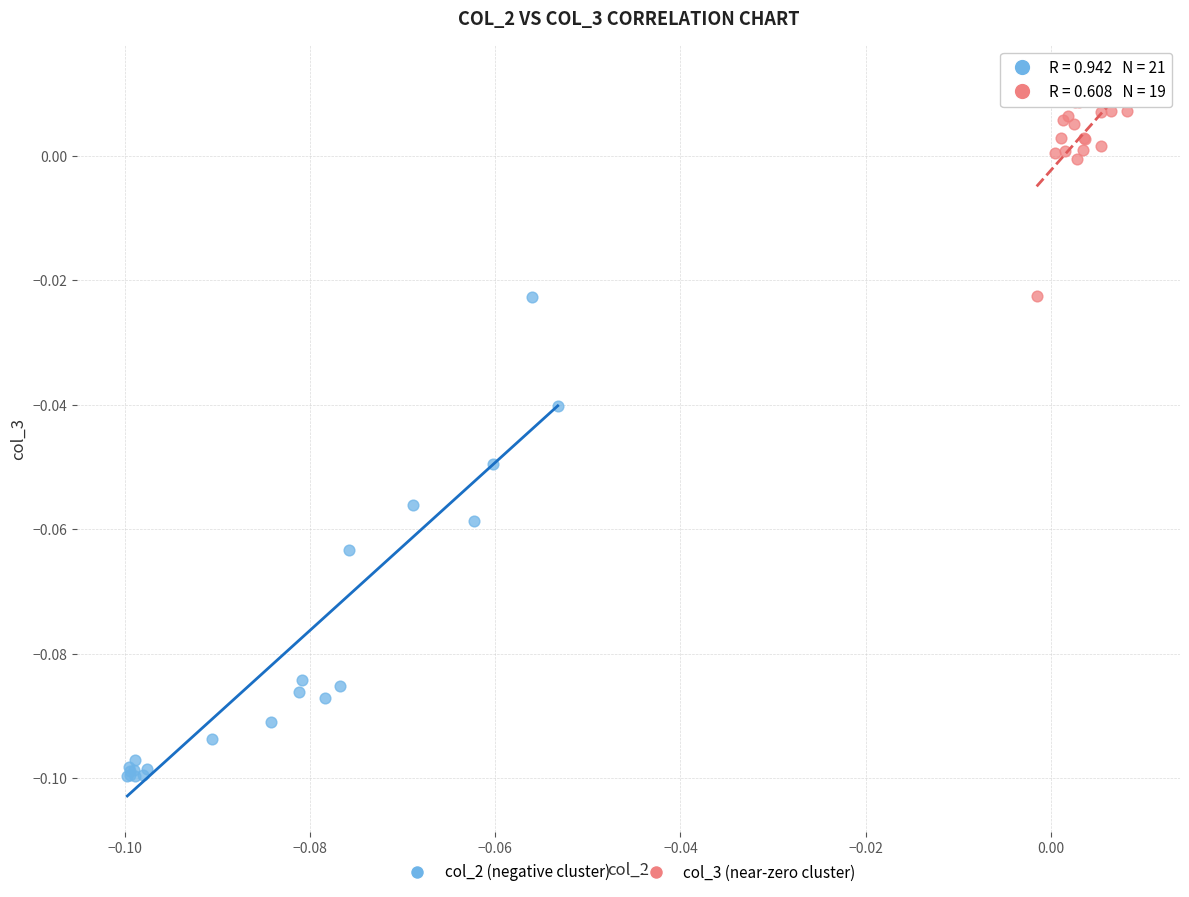

What are all the series names shown in the legend?

col_2 (negative cluster), col_3 (near-zero cluster)